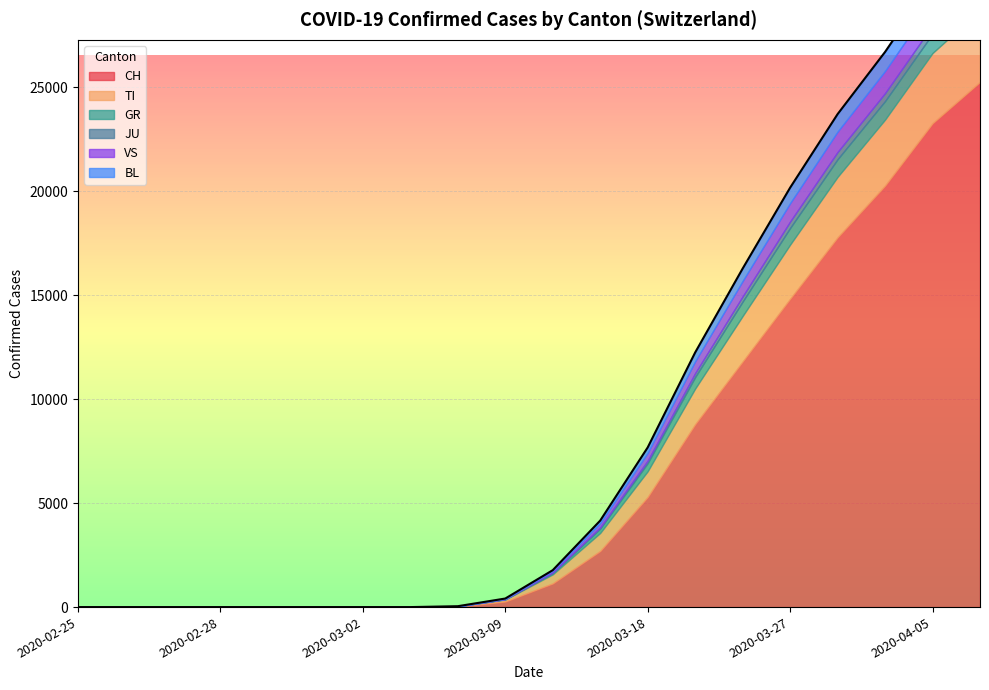

Reading left to right, transcribe all the data shown in this chart.

CH: 2020-02-25=0	2020-02-26=0	2020-02-27=0	2020-02-28=0	2020-02-29=0	2020-03-01=0	2020-03-02=0	2020-03-03=0	2020-03-06=27	2020-03-09=268	2020-03-12=1139	2020-03-15=2700	2020-03-18=5294	2020-03-21=8795	2020-03-24=11811	2020-03-27=14829	2020-03-30=17786	2020-04-02=20278	2020-04-05=23280	2020-04-08=25270
TI: 2020-02-25=0	2020-02-26=0	2020-02-27=0	2020-02-28=0	2020-02-29=0	2020-03-01=0	2020-03-02=0	2020-03-03=0	2020-03-06=12	2020-03-09=98	2020-03-12=437	2020-03-15=868	2020-03-18=1244	2020-03-21=1721	2020-03-24=2195	2020-03-27=2611	2020-03-30=2913	2020-04-02=3176	2020-04-05=3377	2020-04-08=3448
GR: 2020-02-25=0	2020-02-26=0	2020-02-27=0	2020-02-28=0	2020-02-29=0	2020-03-01=0	2020-03-02=0	2020-03-03=0	2020-03-06=2	2020-03-09=14	2020-03-12=67	2020-03-15=214	2020-03-18=392	2020-03-21=557	2020-03-24=697	2020-03-27=804	2020-03-30=852	2020-04-02=895	2020-04-05=926	2020-04-08=954
JU: 2020-02-25=0	2020-02-26=0	2020-02-27=0	2020-02-28=0	2020-02-29=0	2020-03-01=0	2020-03-02=0	2020-03-03=0	2020-03-06=0	2020-03-09=6	2020-03-12=22	2020-03-15=58	2020-03-18=121	2020-03-21=188	2020-03-24=247	2020-03-27=309	2020-03-30=349	2020-04-02=382	2020-04-05=404	2020-04-08=421
VS: 2020-02-25=0	2020-02-26=0	2020-02-27=0	2020-02-28=0	2020-02-29=0	2020-03-01=0	2020-03-02=0	2020-03-03=0	2020-03-06=1	2020-03-09=18	2020-03-12=76	2020-03-15=201	2020-03-18=373	2020-03-21=566	2020-03-24=741	2020-03-27=883	2020-03-30=978	2020-04-02=1066	2020-04-05=1118	2020-04-08=1155
BL: 2020-02-25=0	2020-02-26=0	2020-02-27=0	2020-02-28=0	2020-02-29=0	2020-03-01=0	2020-03-02=0	2020-03-03=0	2020-03-06=1	2020-03-09=8	2020-03-12=35	2020-03-15=122	2020-03-18=257	2020-03-21=423	2020-03-24=596	2020-03-27=742	2020-03-30=840	2020-04-02=912	2020-04-05=961	2020-04-08=985